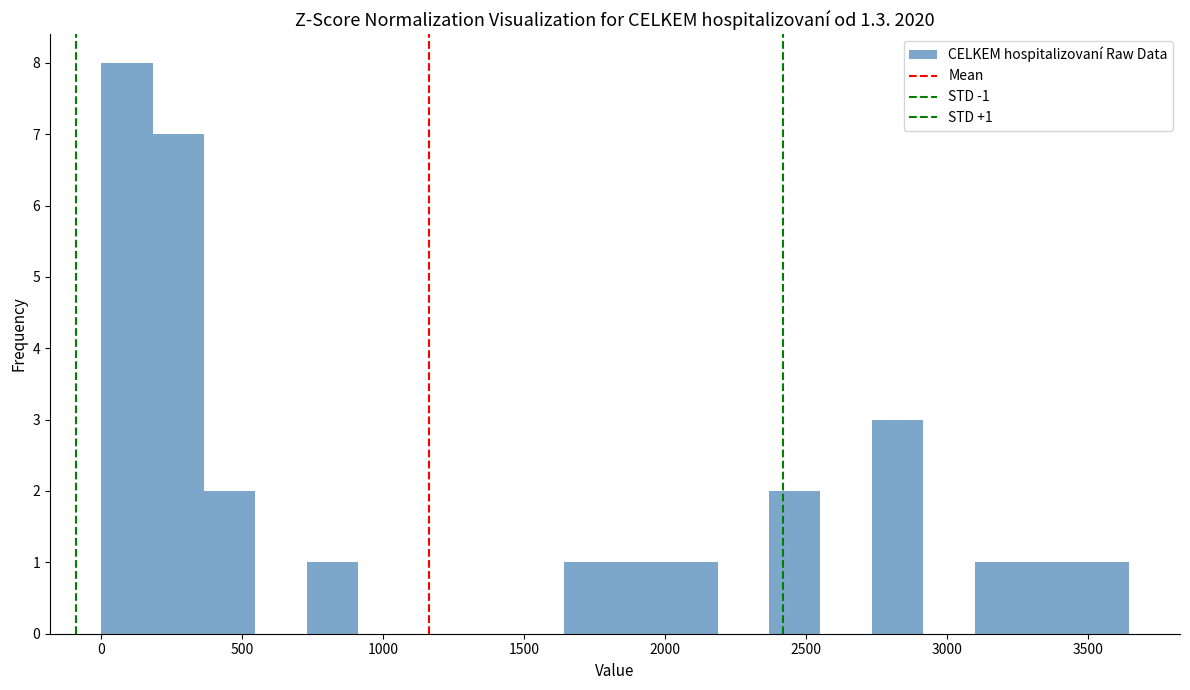

Read against the x-axis, roughly where is the centre of the tallest bar?

100